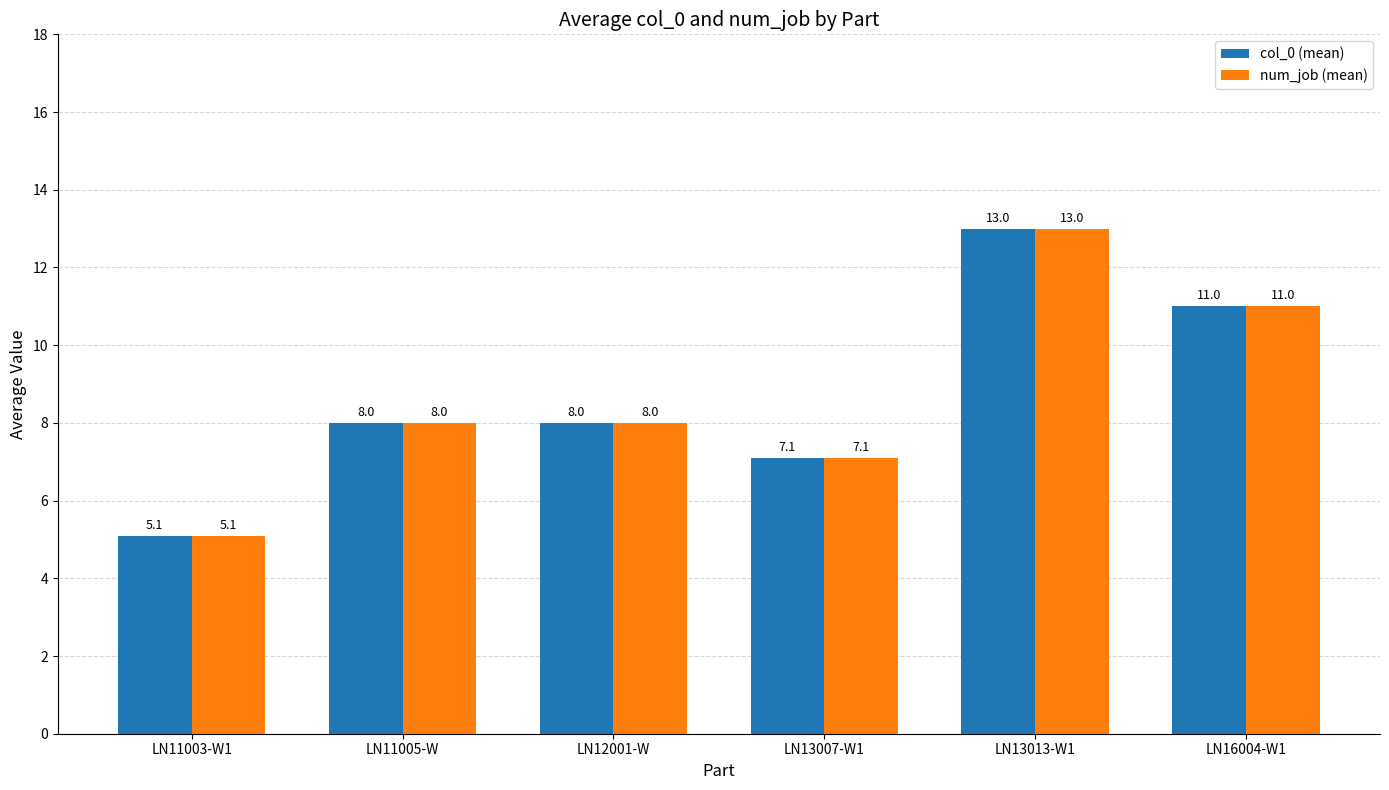

How many bars are there in each group?

2